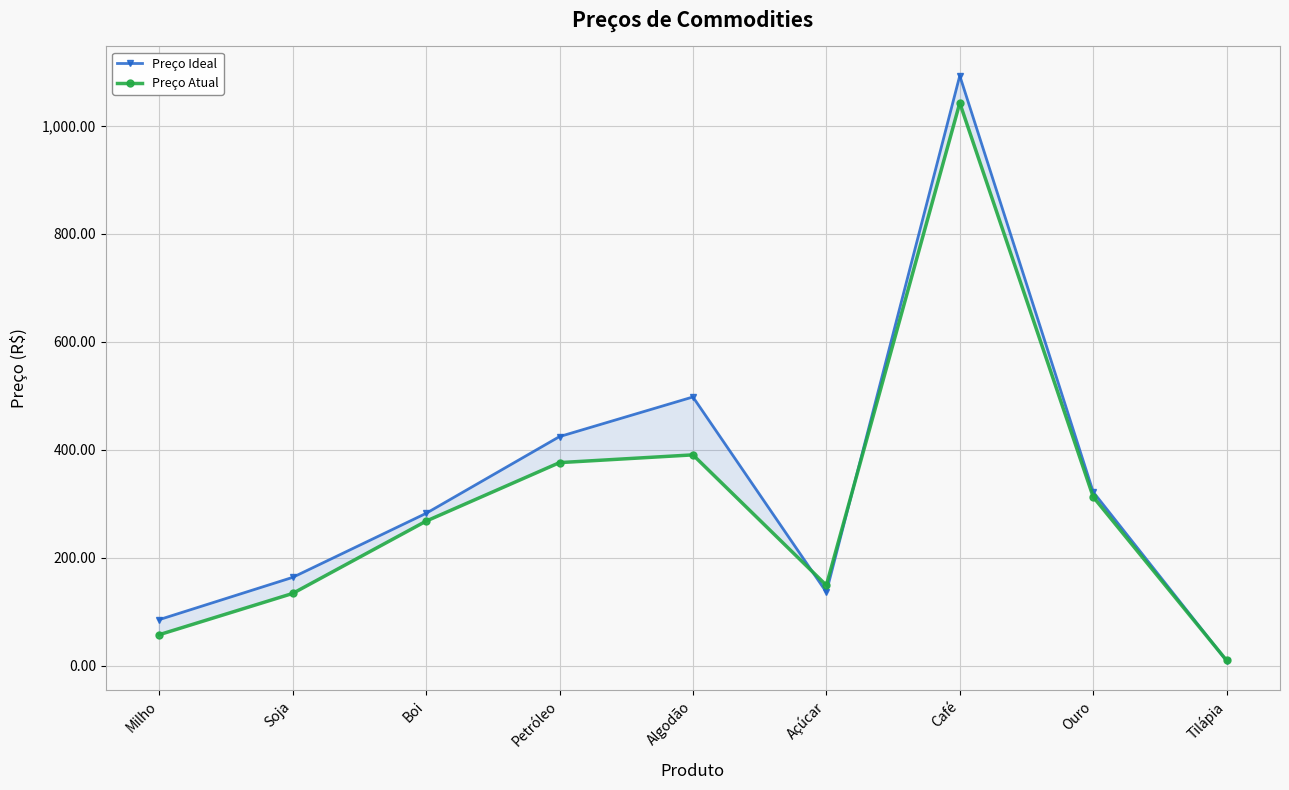

What are all the series names shown in the legend?

Preço Ideal, Preço Atual